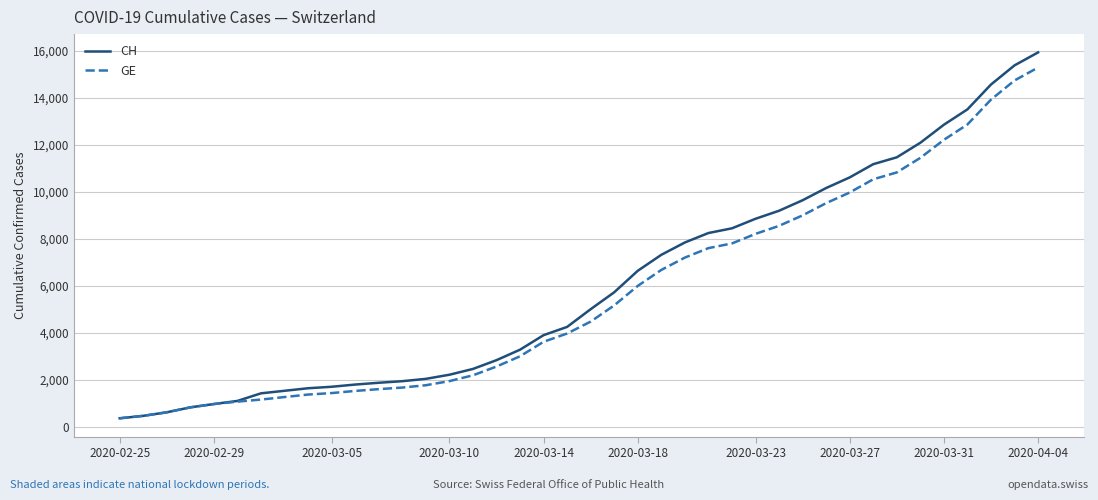

What is the difference between the maximum and minimum values in the GE series?

14909